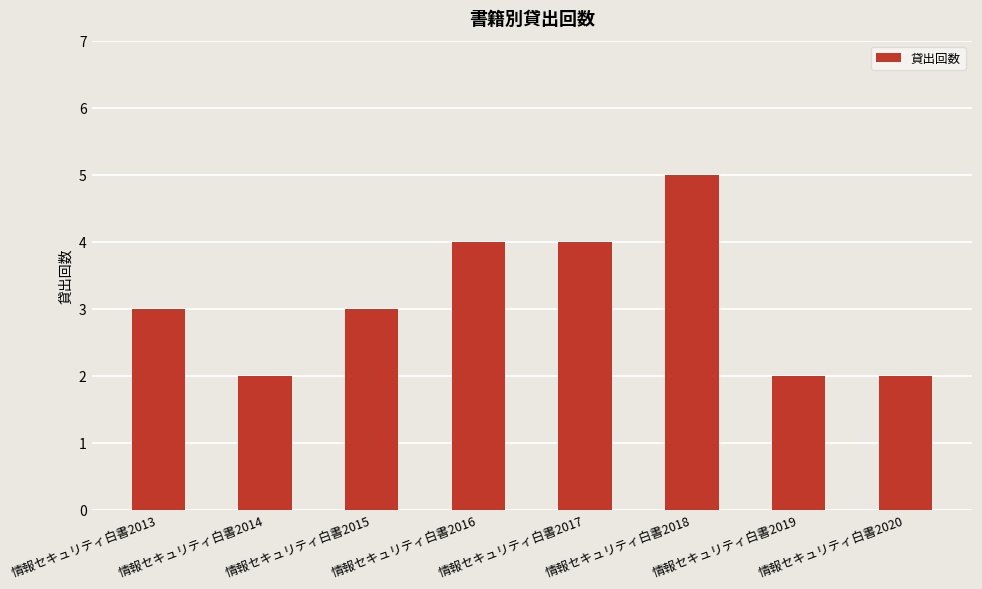

Reading left to right, what are all the values shown in this chart?

3	2	3	4	4	5	2	2